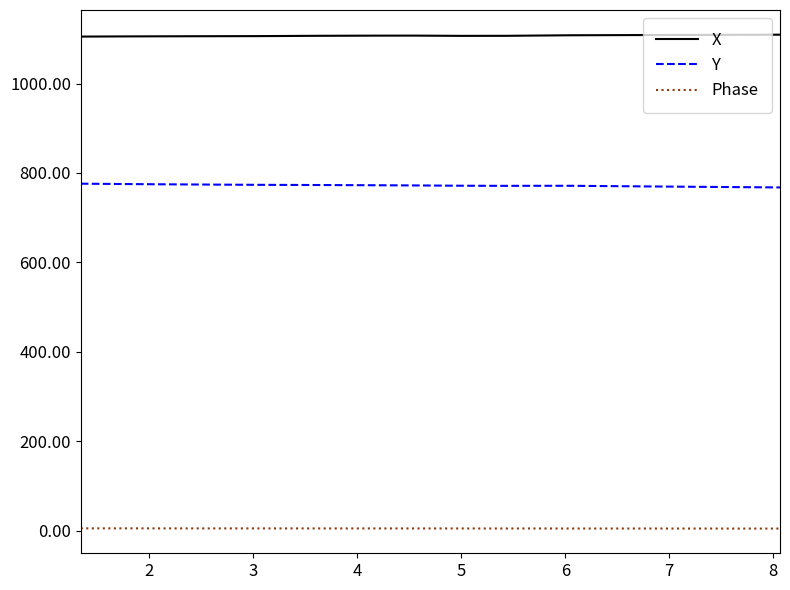

True or false: X and Phase intersect in this chart.

False